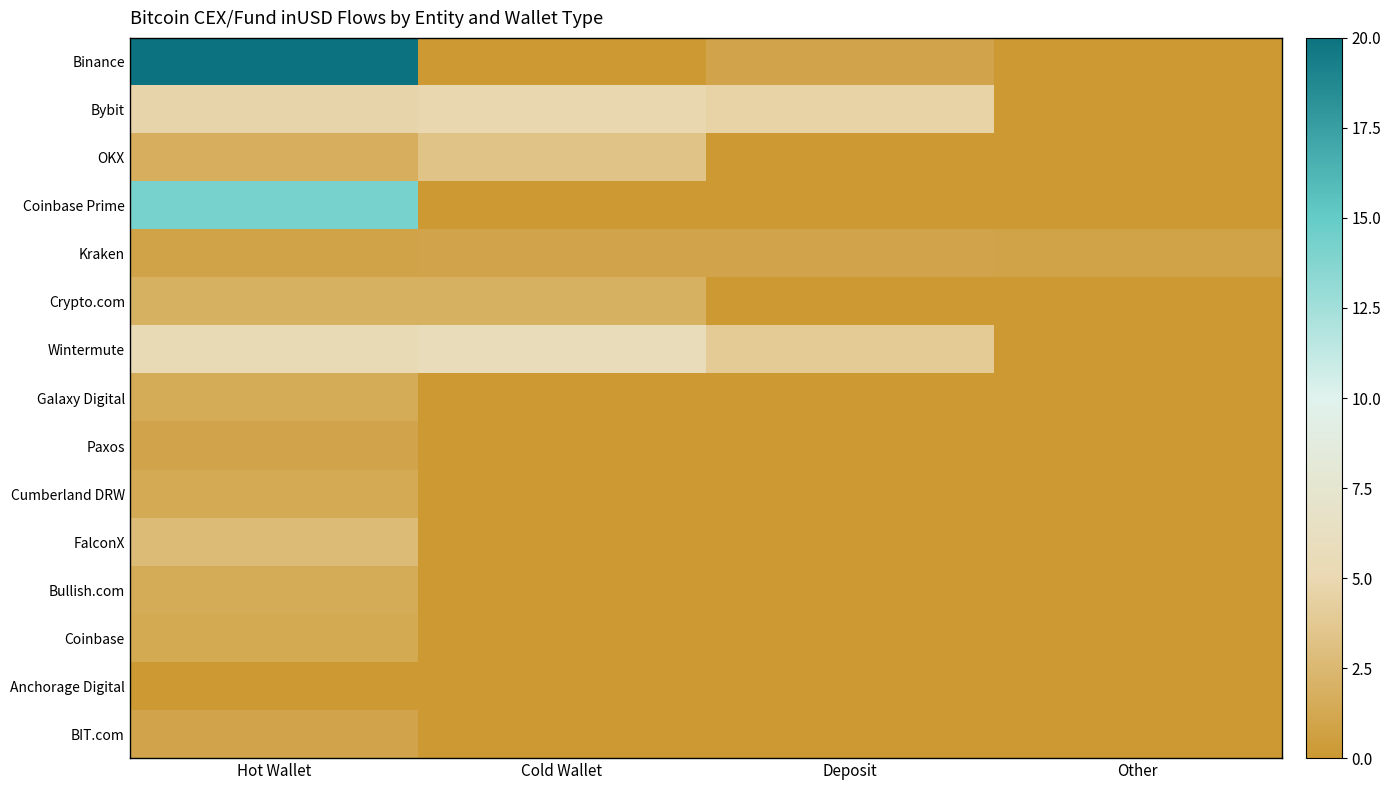

Reading left to right, what are all the values shown in this chart?

Binance: Hot Wallet=20.2	Cold Wallet=0.0	Deposit=0.9	Other=0.0
Bybit: Hot Wallet=4.8	Cold Wallet=4.9	Deposit=4.6	Other=0.0
OKX: Hot Wallet=1.7	Cold Wallet=3.3	Deposit=0.0	Other=0.0
Coinbase Prime: Hot Wallet=14.2	Cold Wallet=0.0	Deposit=0.0	Other=0.0
Kraken: Hot Wallet=0.9	Cold Wallet=1.0	Deposit=1.0	Other=0.9
Crypto.com: Hot Wallet=1.9	Cold Wallet=1.9	Deposit=0.0	Other=0.0
Wintermute: Hot Wallet=5.4	Cold Wallet=5.8	Deposit=3.9	Other=0.0
Galaxy Digital: Hot Wallet=1.4	Cold Wallet=0.0	Deposit=0.0	Other=0.0
Paxos: Hot Wallet=1.0	Cold Wallet=0.0	Deposit=0.0	Other=0.0
Cumberland DRW: Hot Wallet=1.3	Cold Wallet=0.0	Deposit=0.0	Other=0.0
FalconX: Hot Wallet=2.7	Cold Wallet=0.0	Deposit=0.0	Other=0.0
Bullish.com: Hot Wallet=1.5	Cold Wallet=0.0	Deposit=0.0	Other=0.0
Coinbase: Hot Wallet=1.3	Cold Wallet=0.0	Deposit=0.0	Other=0.0
Anchorage Digital: Hot Wallet=0.0	Cold Wallet=0.0	Deposit=0.0	Other=0.0
BIT.com: Hot Wallet=1.0	Cold Wallet=0.0	Deposit=0.0	Other=0.0